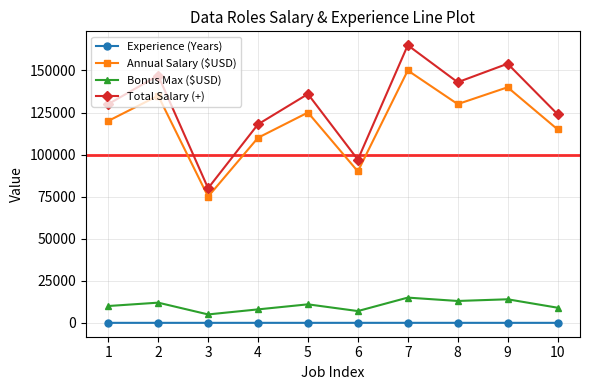

What is the approximate value of Total Salary (+) at 3, to the nearest 100?

80000